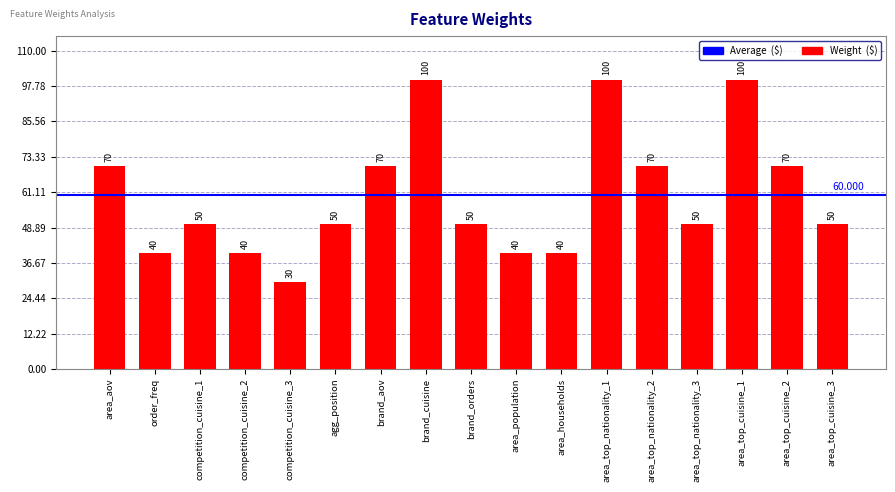

Between brand_cuisine and order_freq, which is larger?

brand_cuisine